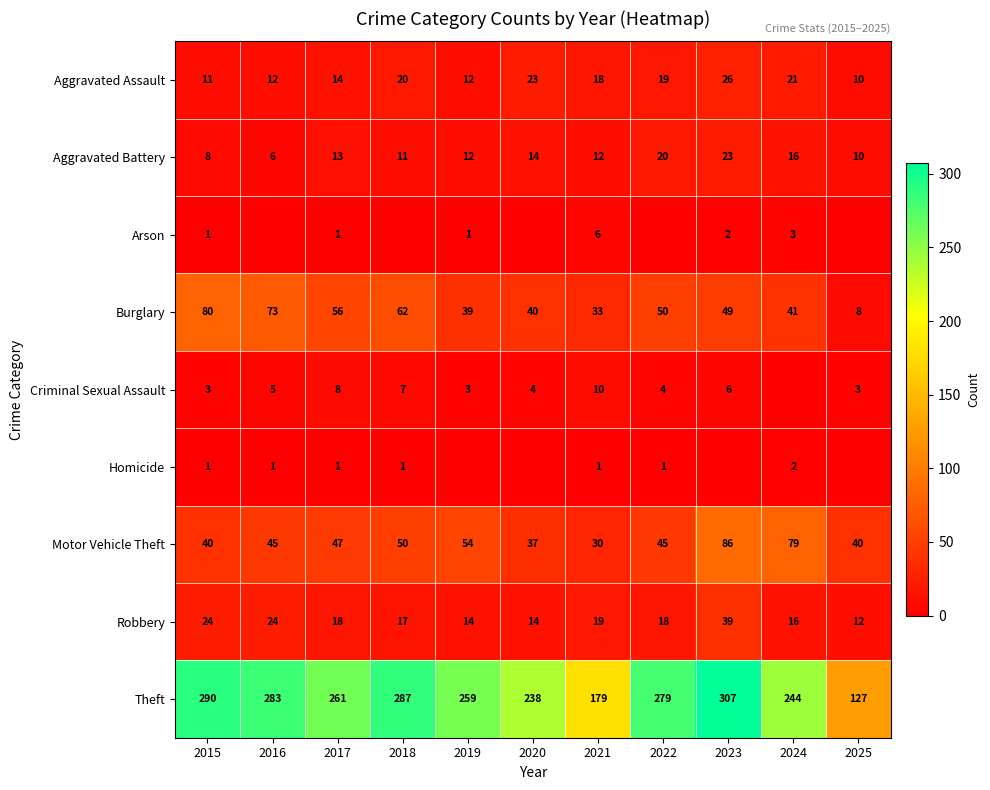

What is the difference between the maximum and minimum values in the Motor Vehicle Theft series?

56